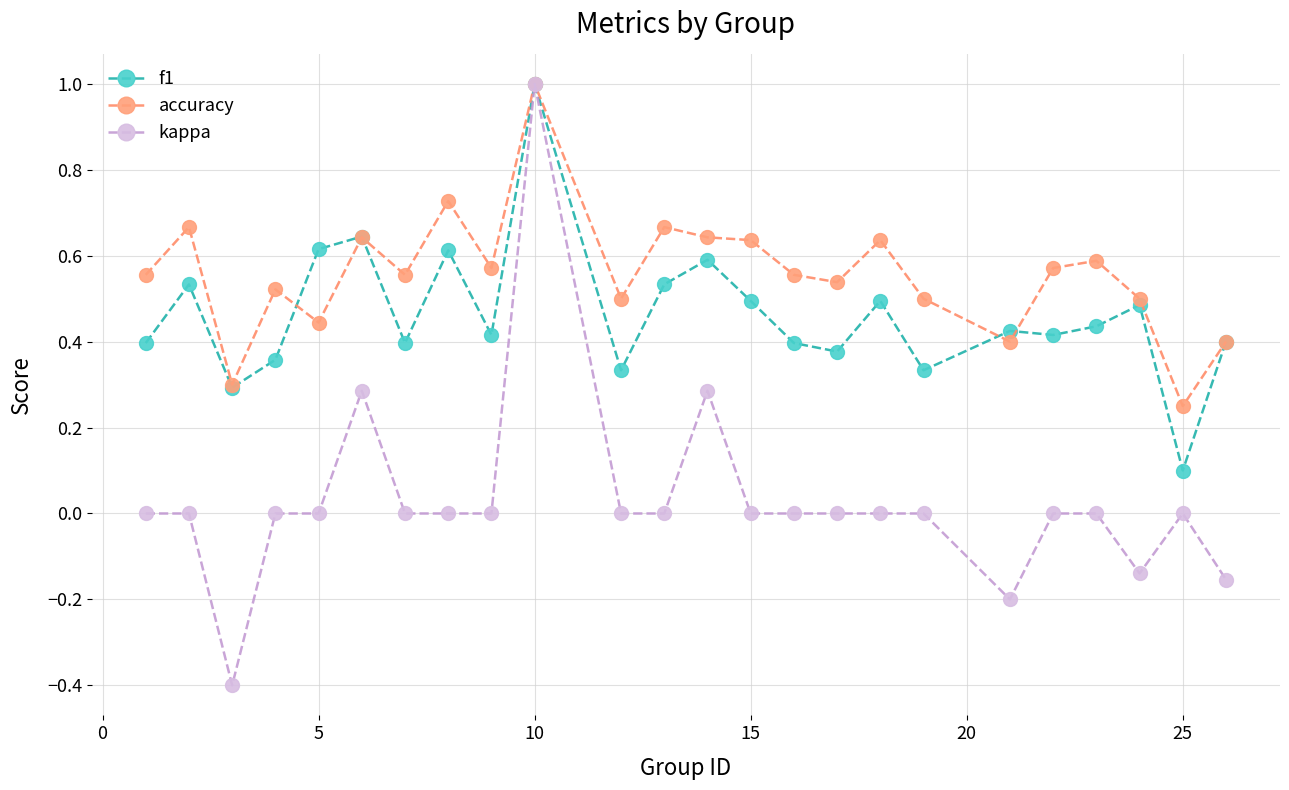

Which series has the largest range (max minus min)?

kappa